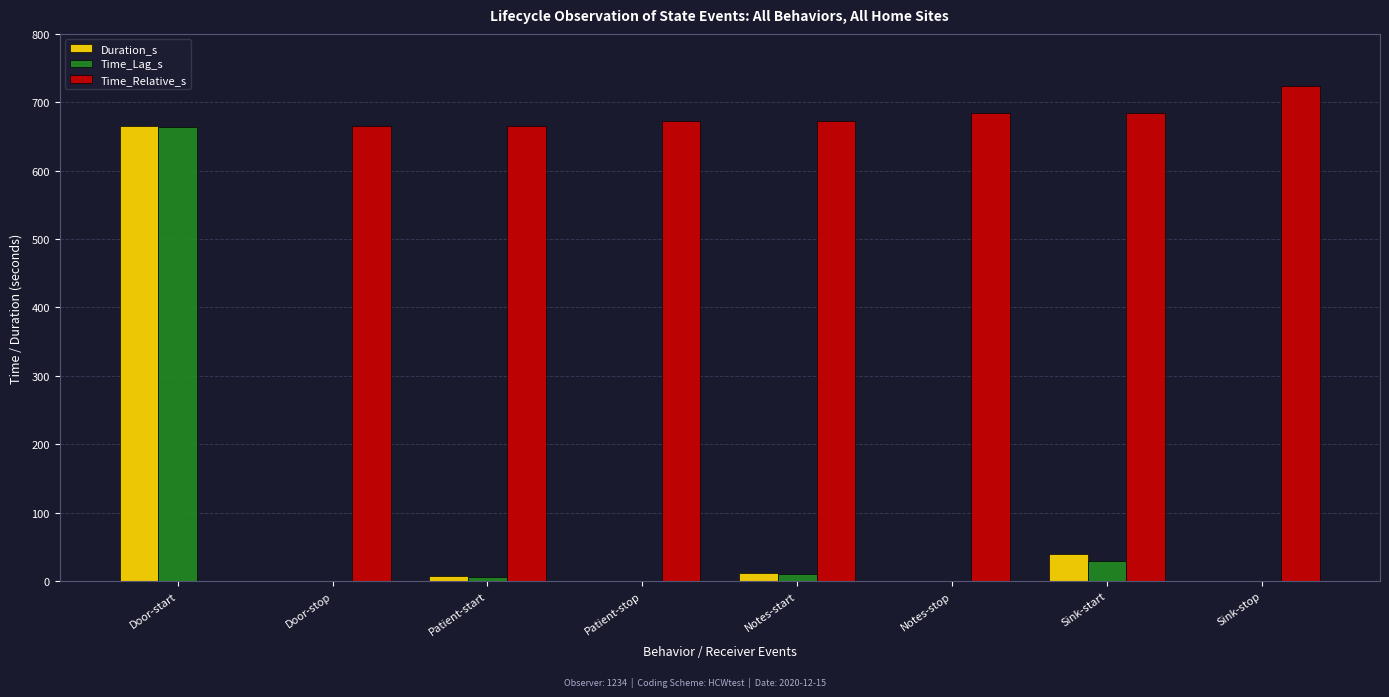

What is the highest value of the Duration_s series?

665.8